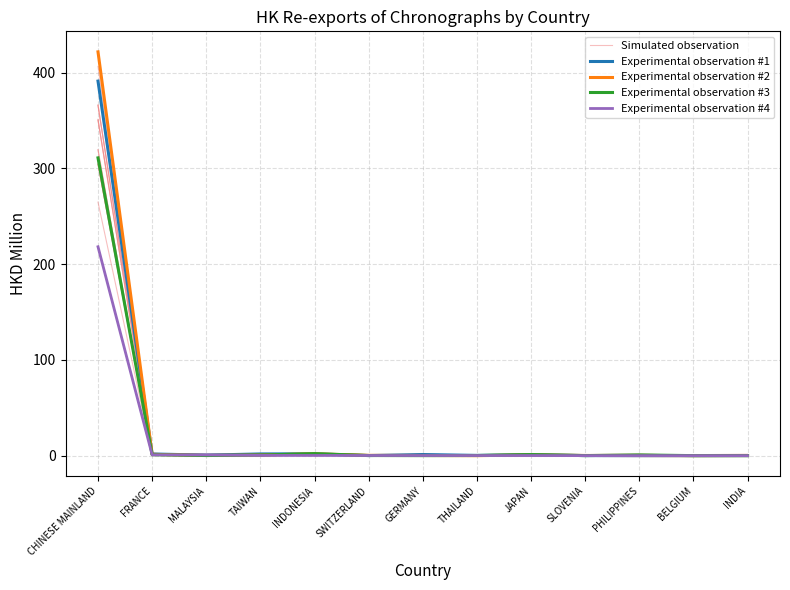

What is the value of the Experimental observation #3 point at the 9th from the left?

1.1